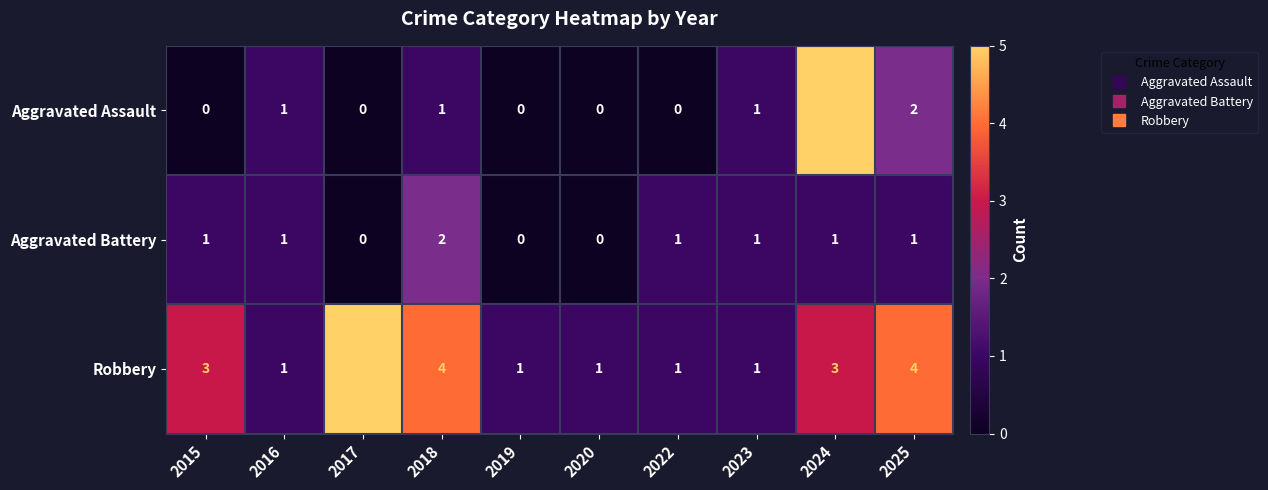

What is the highest value of the Robbery series?

5